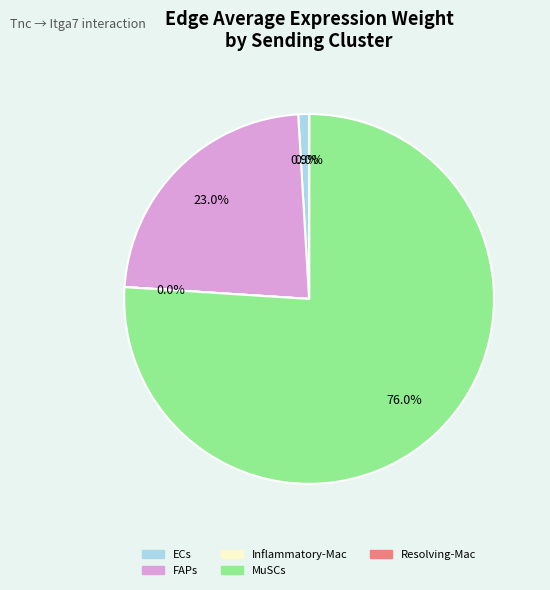

Approximately how many times larger is the value at MuSCs compared to FAPs?

3.3